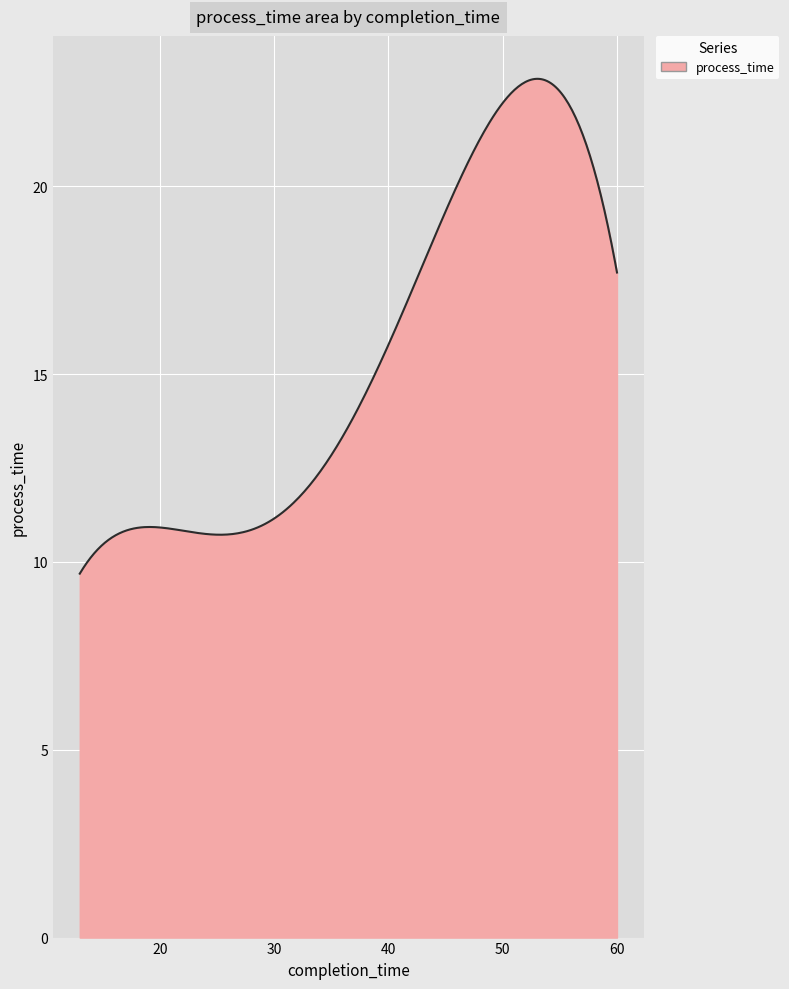

How many lines are shown in the chart?

1